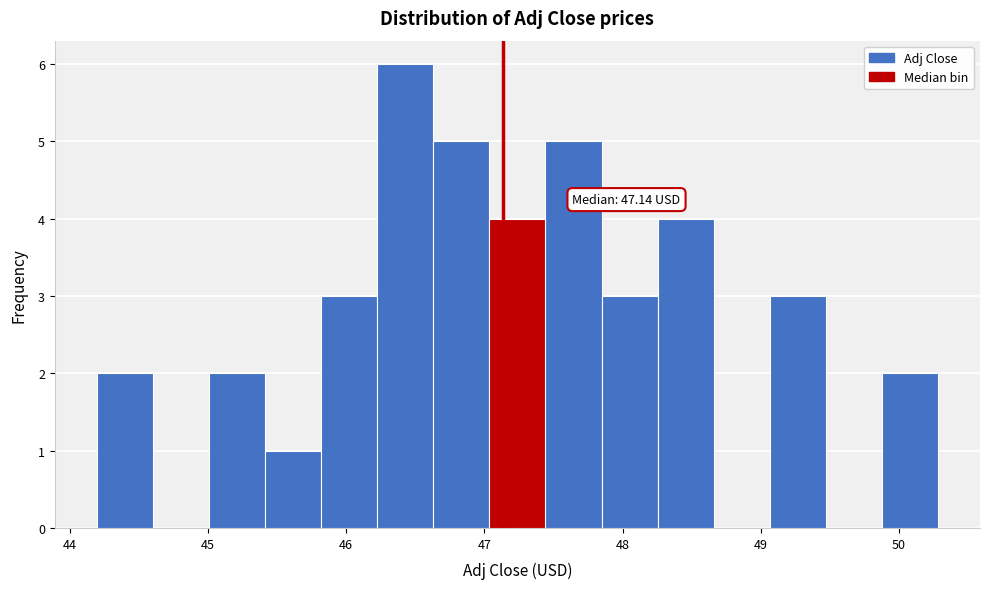

Which range on the x-axis has the tallest bar?

46.2 to 46.6